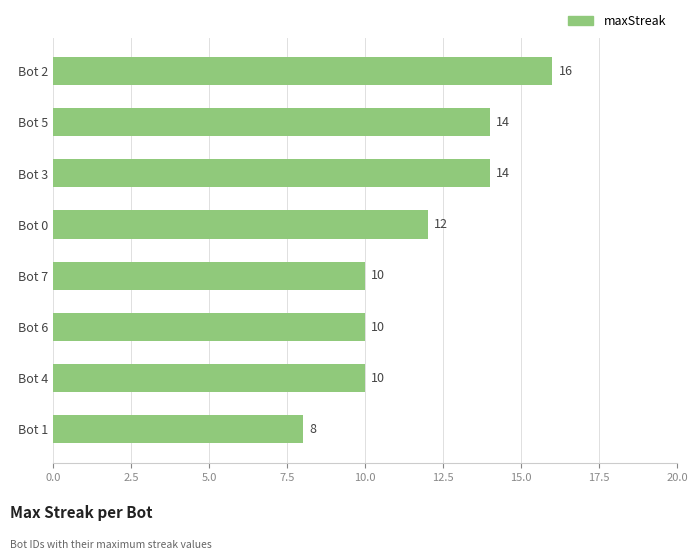

What is the ratio of the value at Bot 4 to the value at Bot 2?

0.6